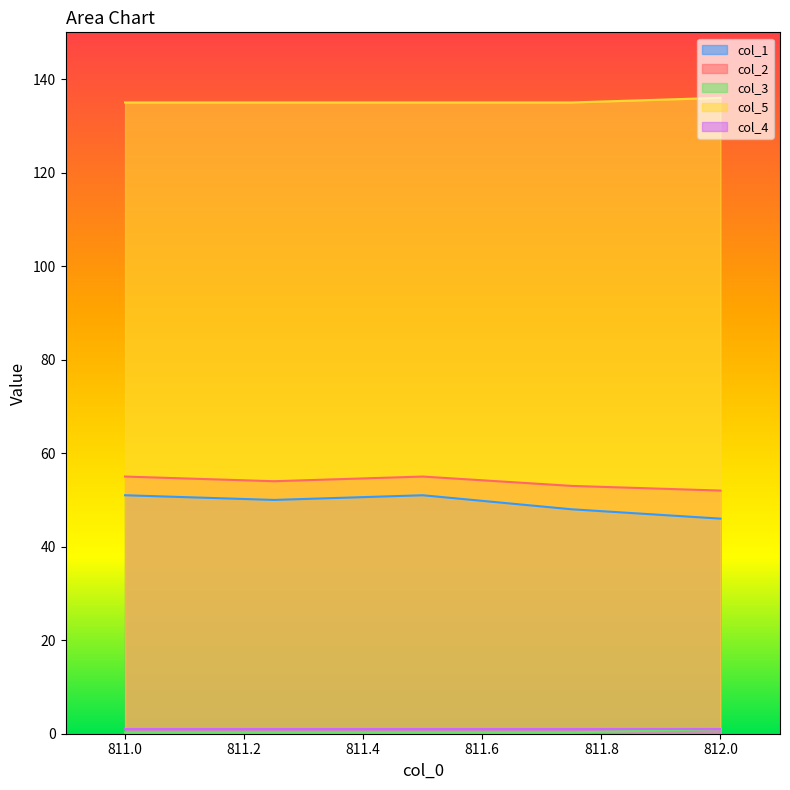

True or false: col_5 has a value of 56.9 at 811.75.

False